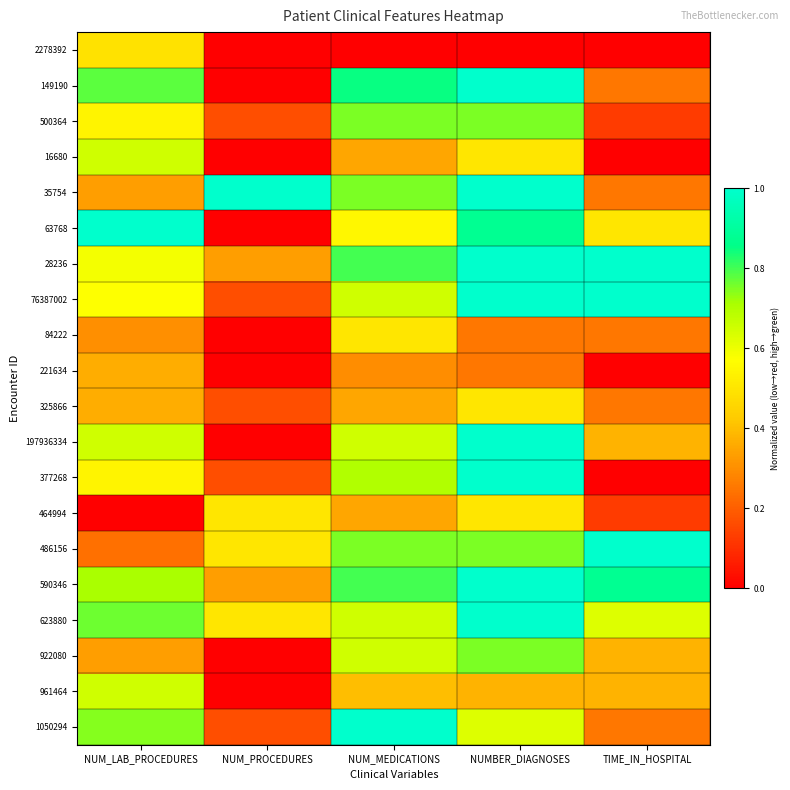

Which label corresponds to the largest value in the chart?

NUMBER_DIAGNOSES